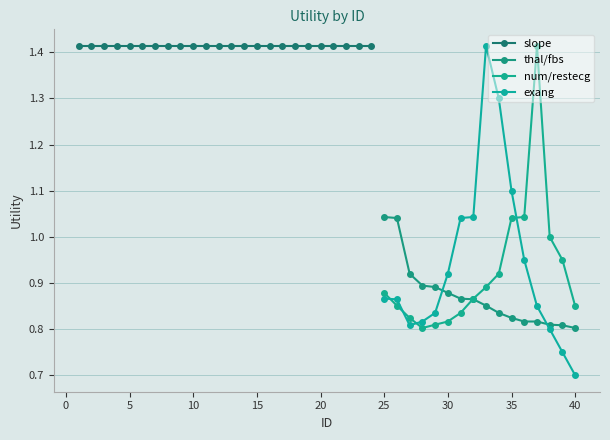

How many categories are shown in the chart?

16